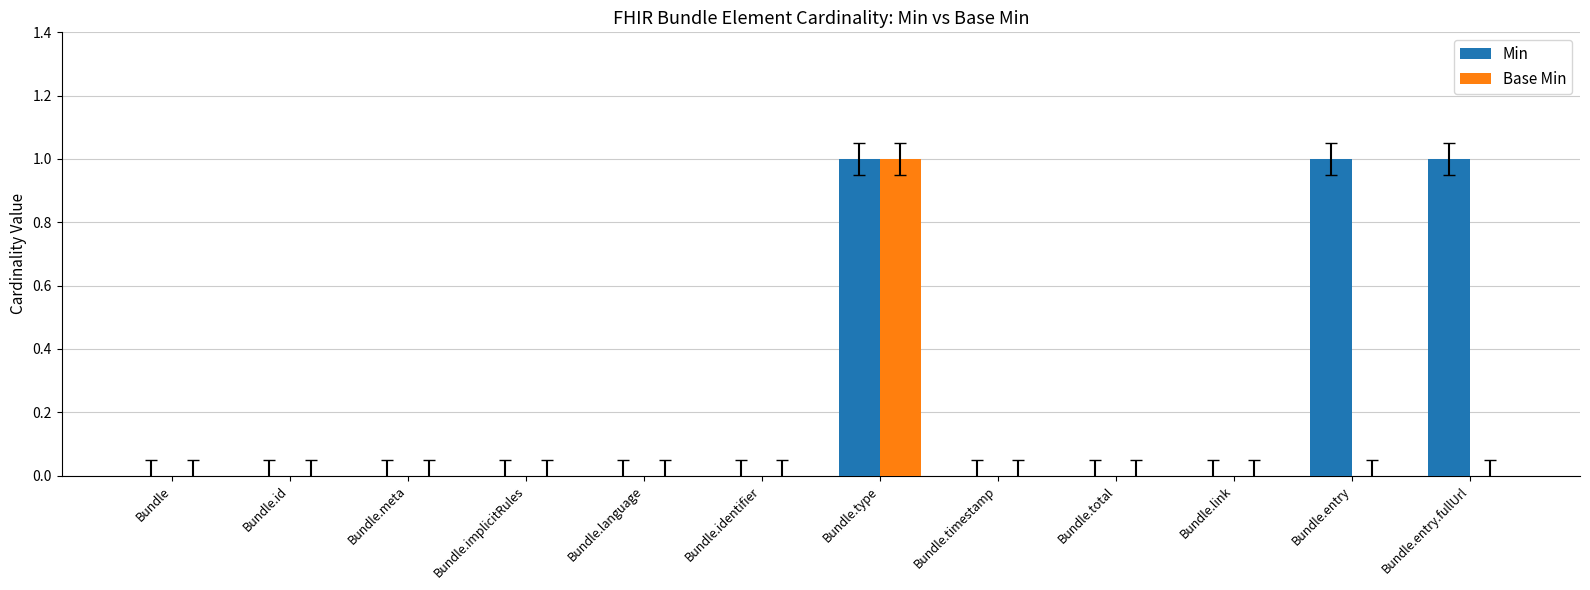

Reading left to right, list all the values displayed in this chart.

Min: Bundle=0	Bundle.id=0	Bundle.meta=0	Bundle.implicitRules=0	Bundle.language=0	Bundle.identifier=0	Bundle.type=1	Bundle.timestamp=0	Bundle.total=0	Bundle.link=0	Bundle.entry=1	Bundle.entry.fullUrl=1
Base Min: Bundle=0	Bundle.id=0	Bundle.meta=0	Bundle.implicitRules=0	Bundle.language=0	Bundle.identifier=0	Bundle.type=1	Bundle.timestamp=0	Bundle.total=0	Bundle.link=0	Bundle.entry=0	Bundle.entry.fullUrl=0